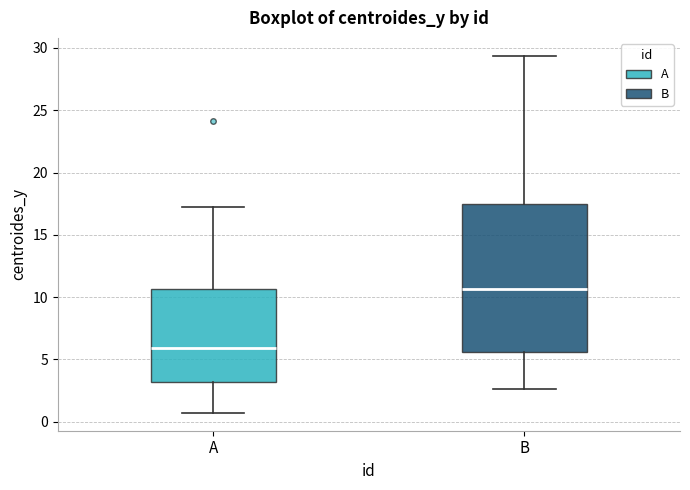

Reading left to right, transcribe this box plot: for each box, give where its median line is, the range the box spans, and where its two whiskers end, as read against the y-axis. The values are not printed on the chart, so give them approximately, as read against the axis.

A: median 6.0, box 3.0 to 10.5, whiskers 0.5 to 17.5
B: median 10.5, box 5.5 to 17.5, whiskers 2.5 to 29.5